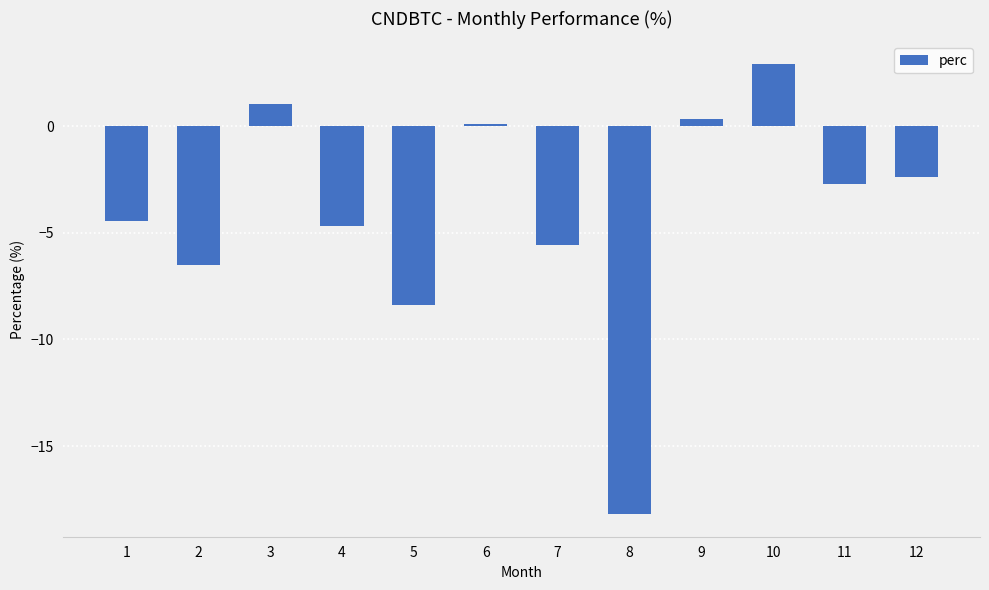

Count the number of categories in the chart.

12